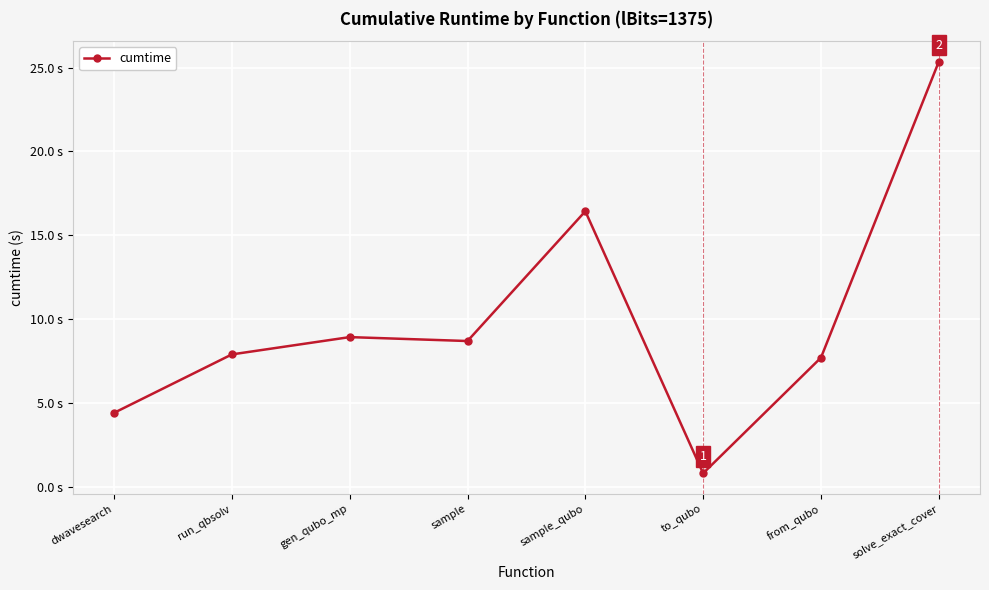

At which category does the data reach its first local peak?

gen_qubo_mp